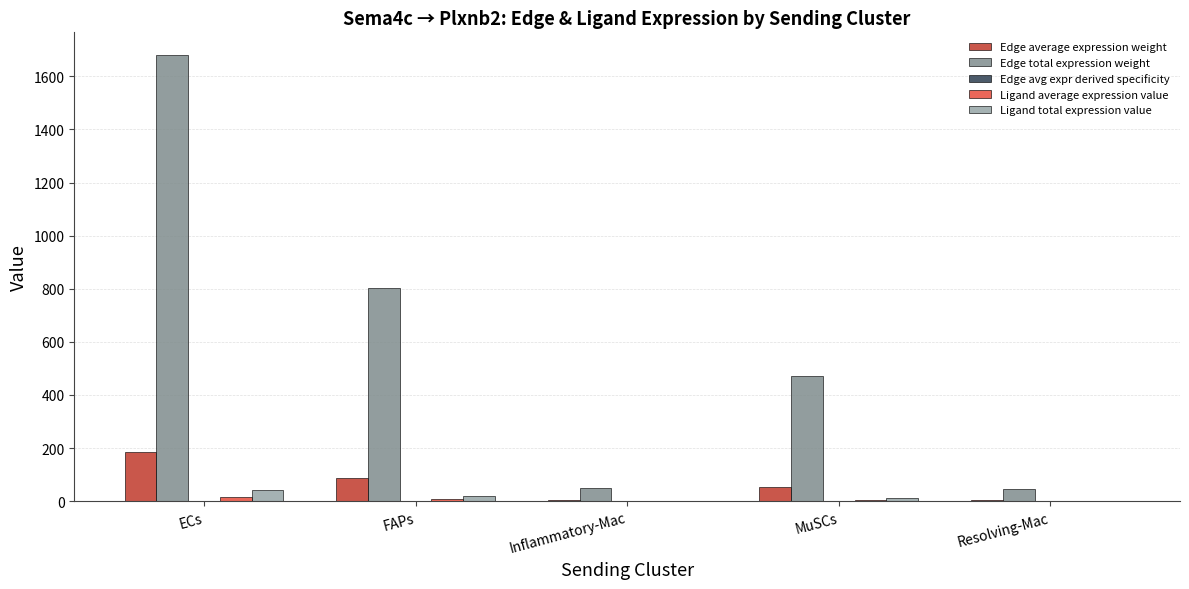

Which series changed the most between ECs and Inflammatory-Mac?

Edge total expression weight